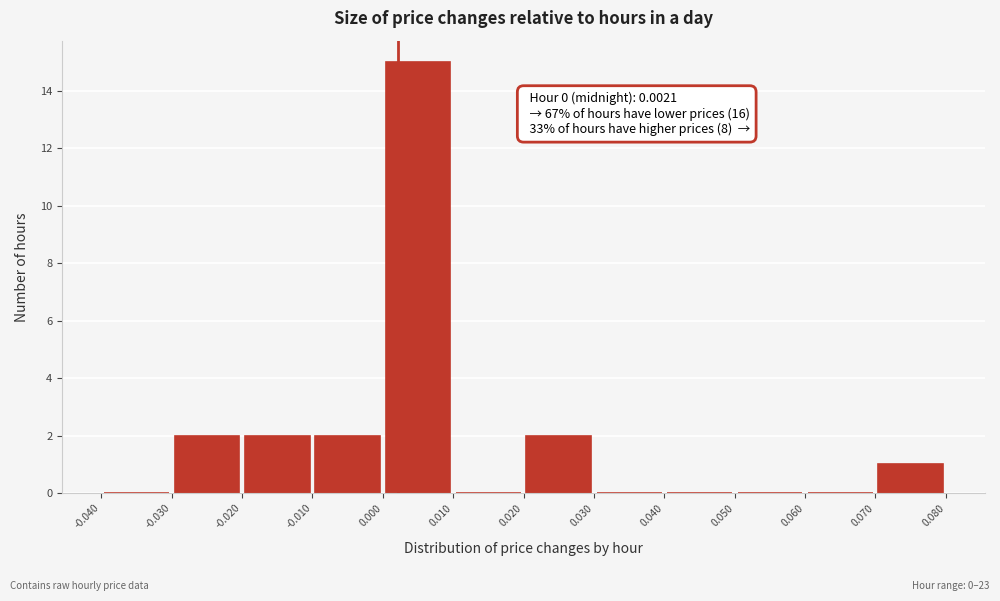

Over which range of the x-axis is the bar tallest?

0.000 to 0.010